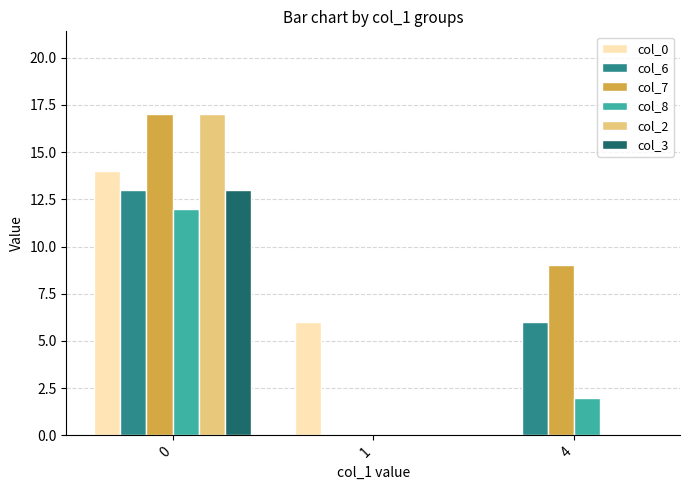

What is the sum of all col_8 values?

14